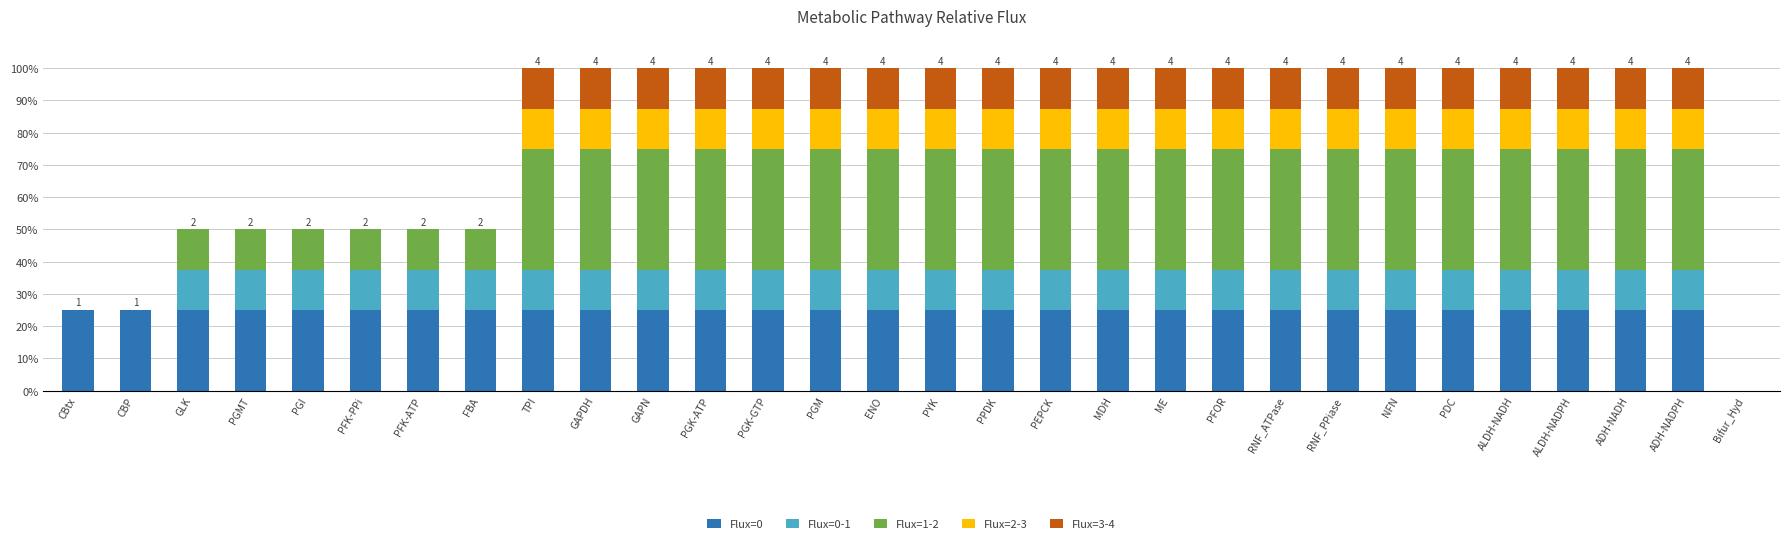

How many distinct data groups are displayed?

5